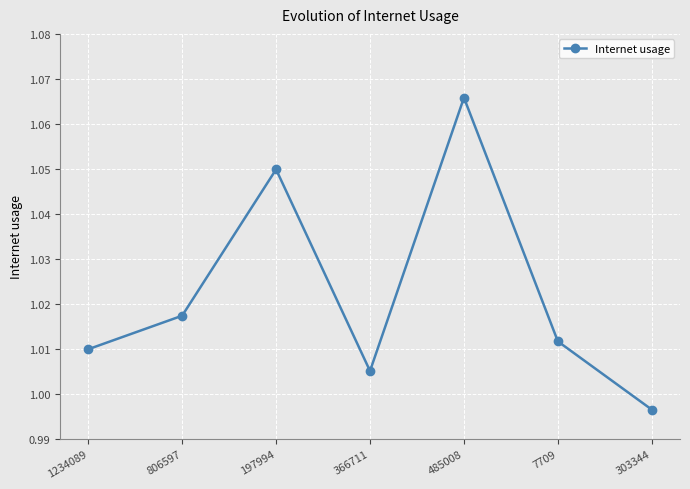

At which label is the value closest to 1?

303344